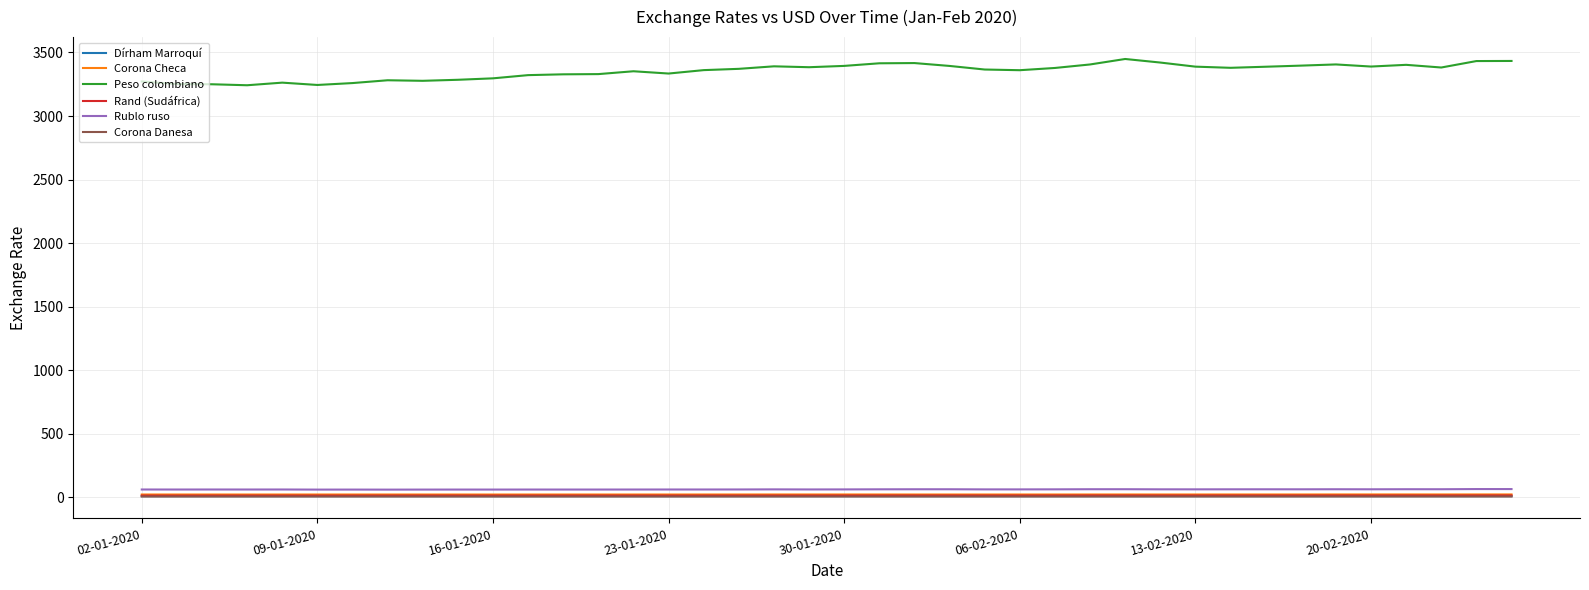

True or false: Peso colombiano and Corona Checa intersect in this chart.

False